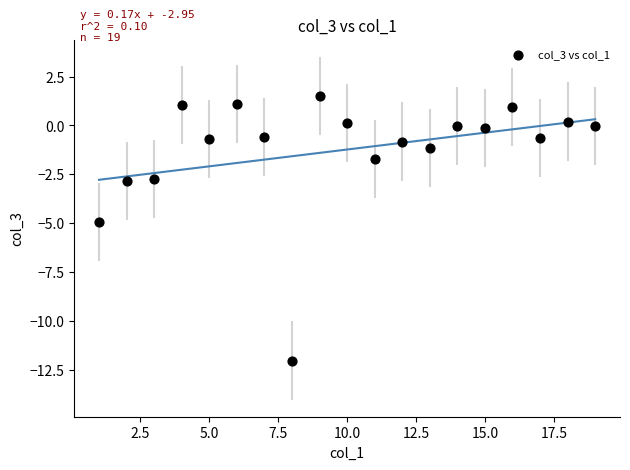

What is the range of X values (max minus min)?

18.0